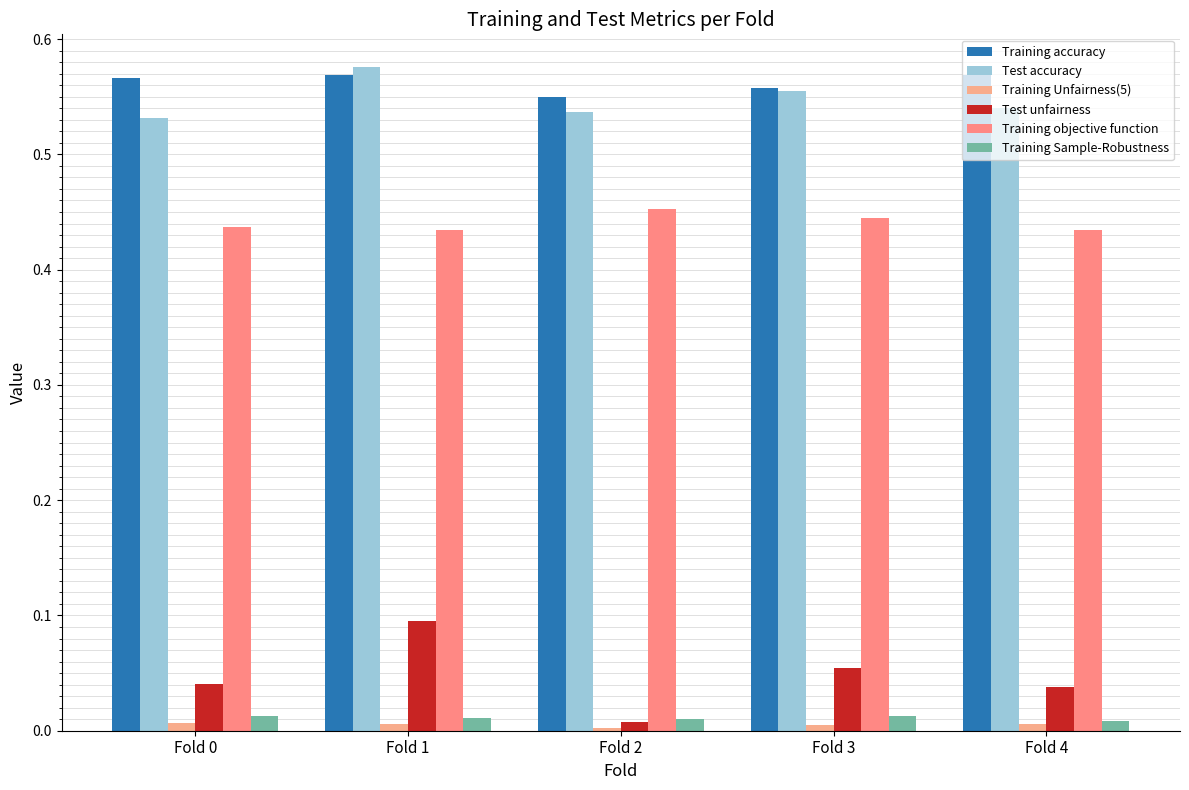

Which series has the largest range (max minus min)?

Test unfairness